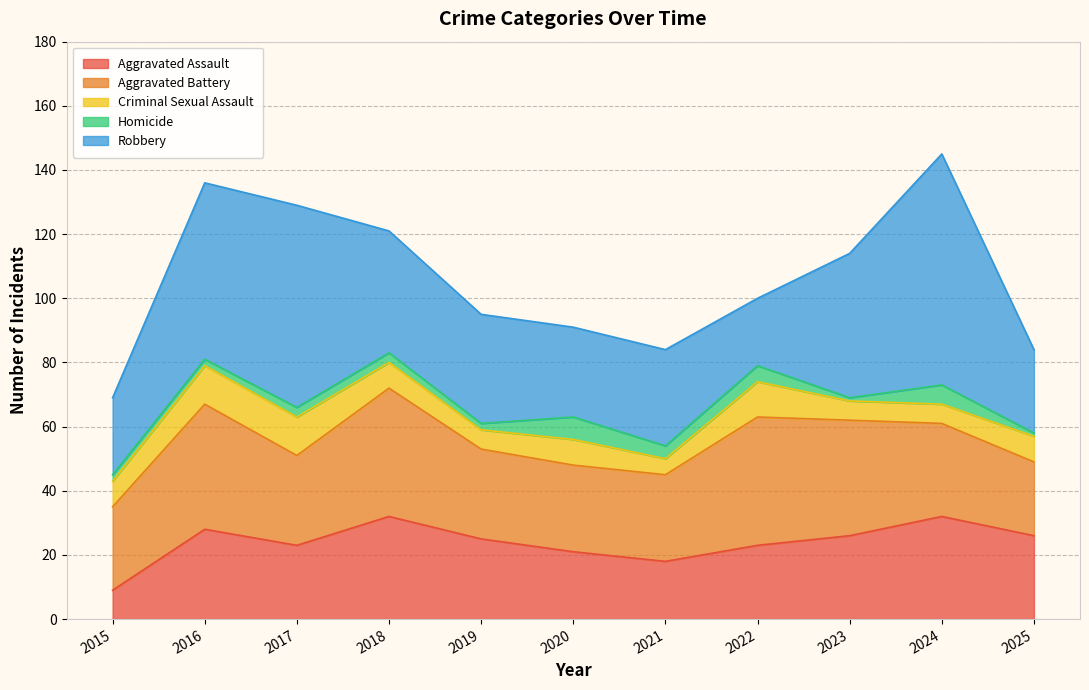

What is the total value across all series at 2015?

69